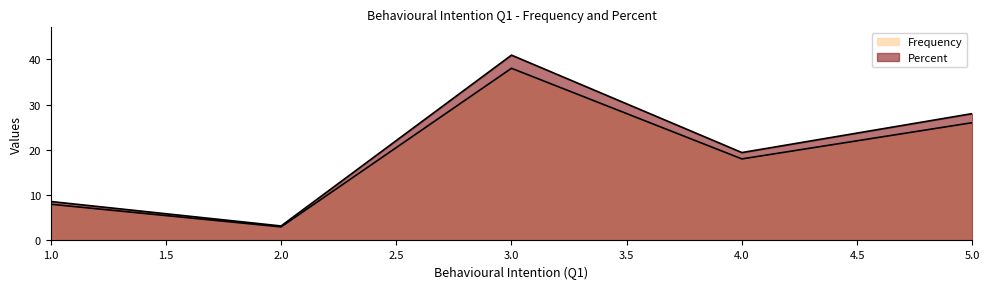

At which category is the sum across all series the highest?

3